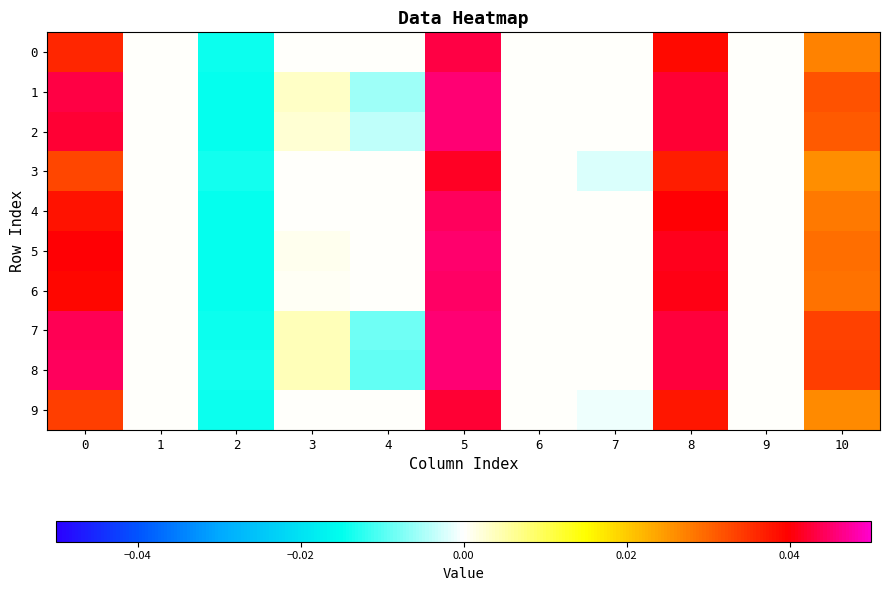

Which series has the widest spread of values?

2